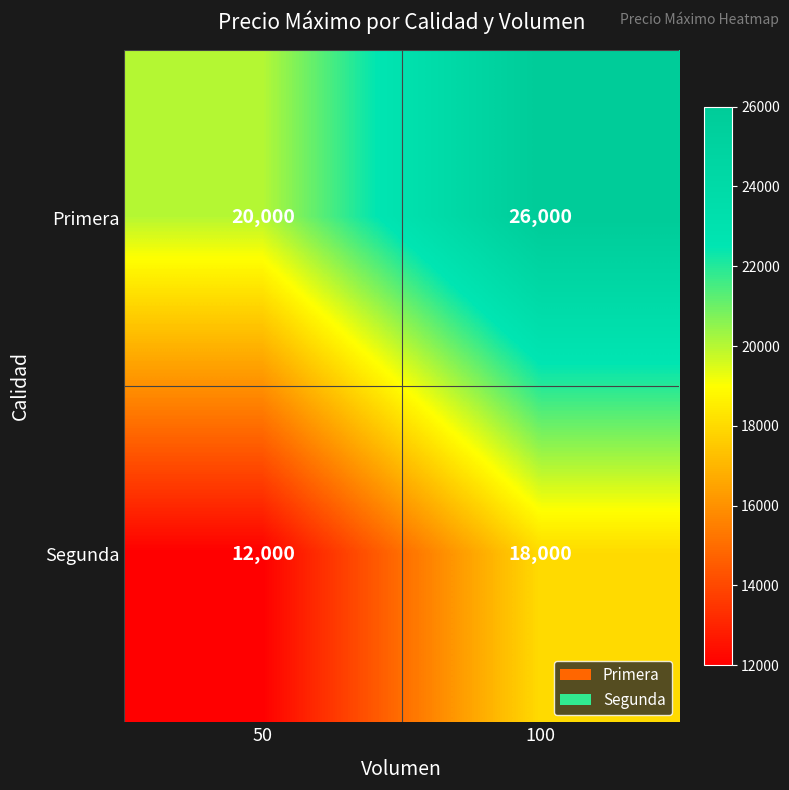

Count the number of data series in this chart.

2